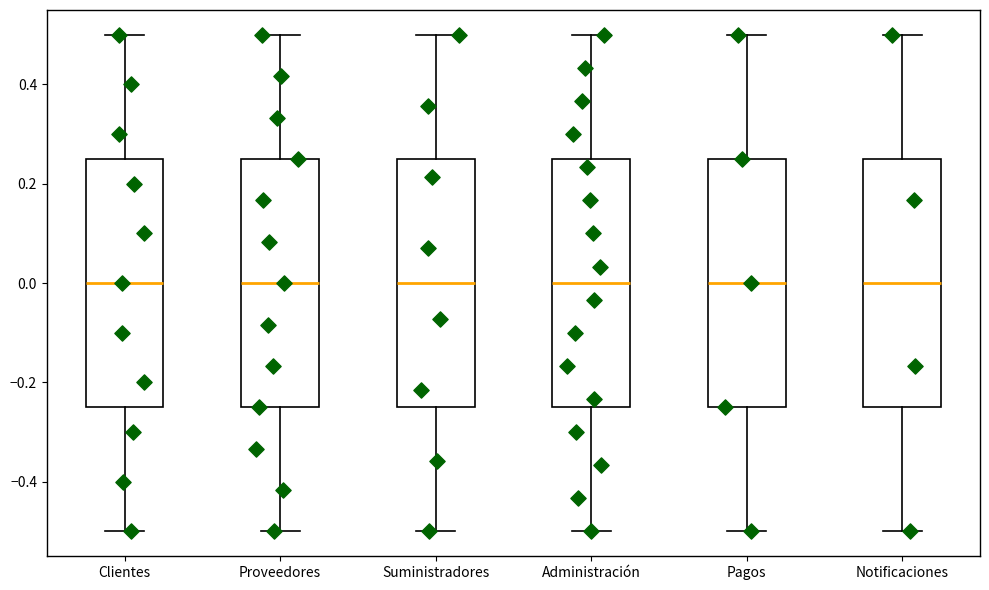

Reading left to right, transcribe this box plot: for each box, give where its median line is, the range the box spans, and where its two whiskers end, as read against the y-axis. The values are not printed on the chart, so give them approximately, as read against the axis.

Clientes: median 0.00, box -0.24 to 0.24, whiskers -0.50 to 0.50
Proveedores: median 0.00, box -0.24 to 0.24, whiskers -0.50 to 0.50
Suministradores: median 0.00, box -0.24 to 0.24, whiskers -0.50 to 0.50
Administración: median 0.00, box -0.24 to 0.26, whiskers -0.50 to 0.50
Pagos: median 0.00, box -0.24 to 0.24, whiskers -0.50 to 0.50
Notificaciones: median 0.00, box -0.24 to 0.24, whiskers -0.50 to 0.50